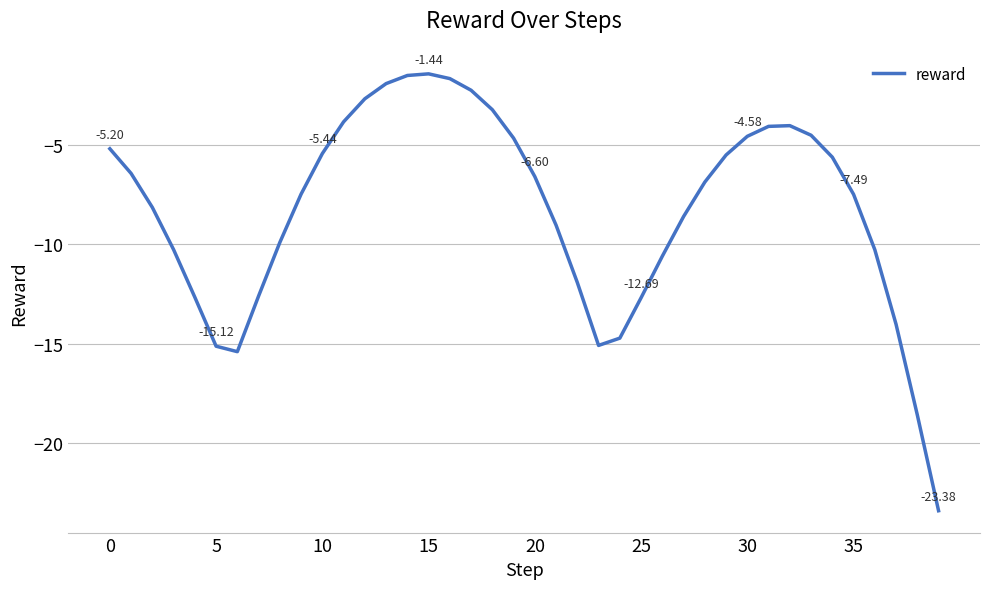

What is the difference between the maximum and minimum values?

21.9